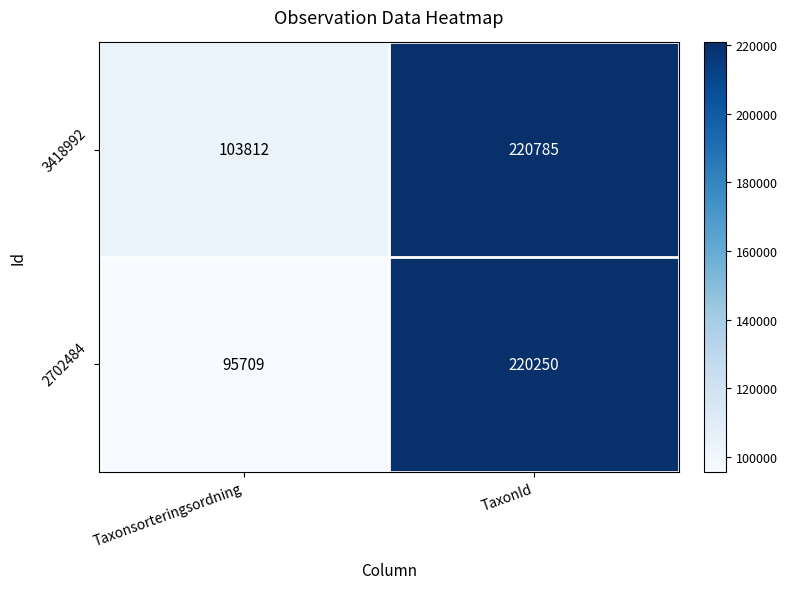

What is the difference between the highest and lowest values at TaxonId?

535